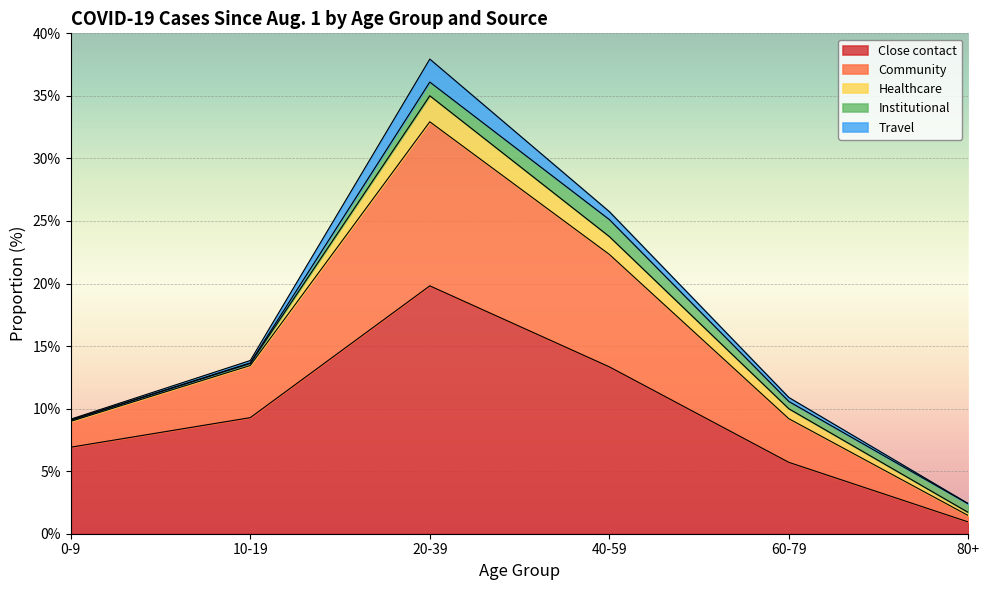

Which category has the lowest value in the Close contact series?

80+